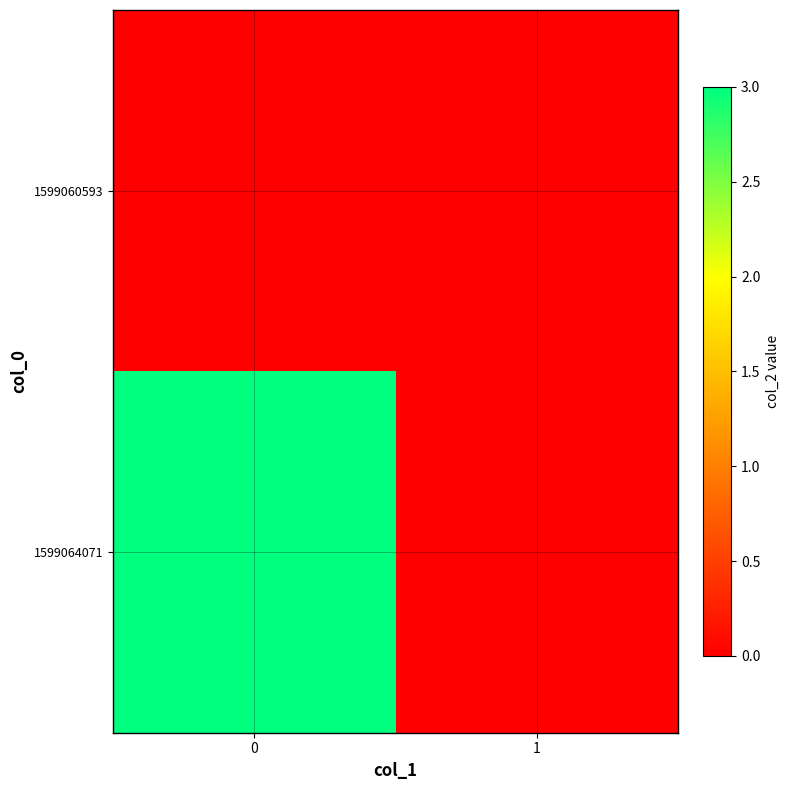

How many distinct data groups are displayed?

2